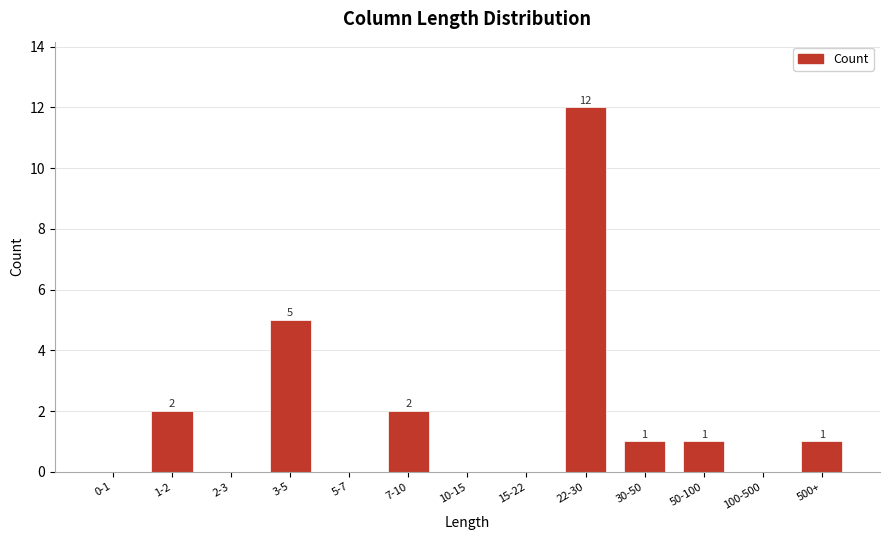

Reading left to right, list all the values displayed in this chart.

0-1=0	1-2=2	2-3=0	3-5=5	5-7=0	7-10=2	10-15=0	15-22=0	22-30=12	30-50=1	50-100=1	100-500=0	500+=1